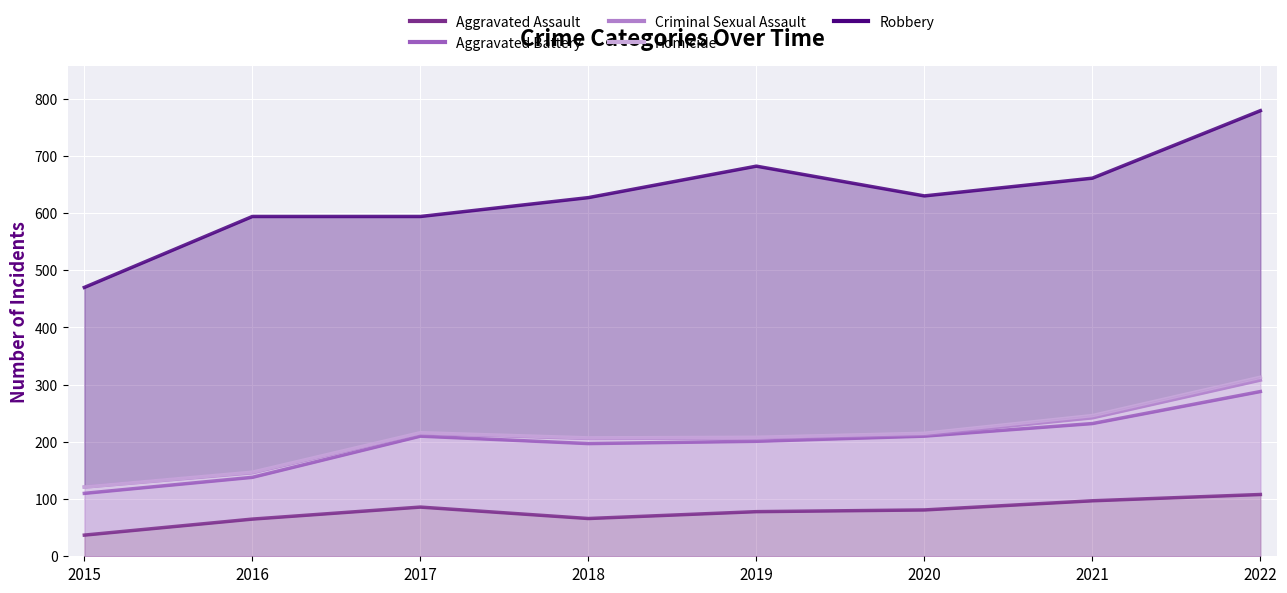

How many series are shown in this chart?

5